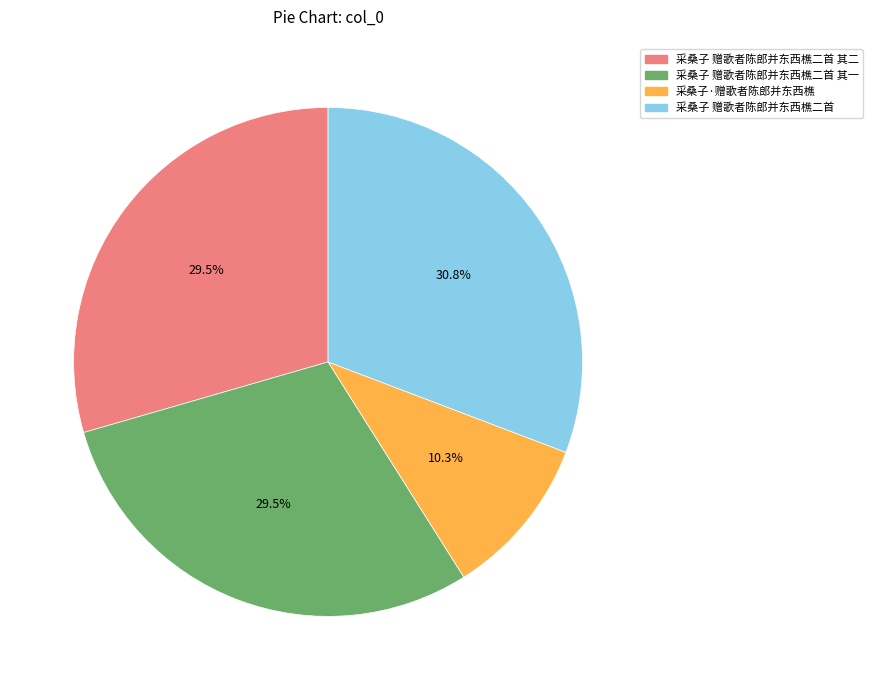

What is the smallest slice in the pie chart?

采桑子·赠歌者陈郎并东西樵